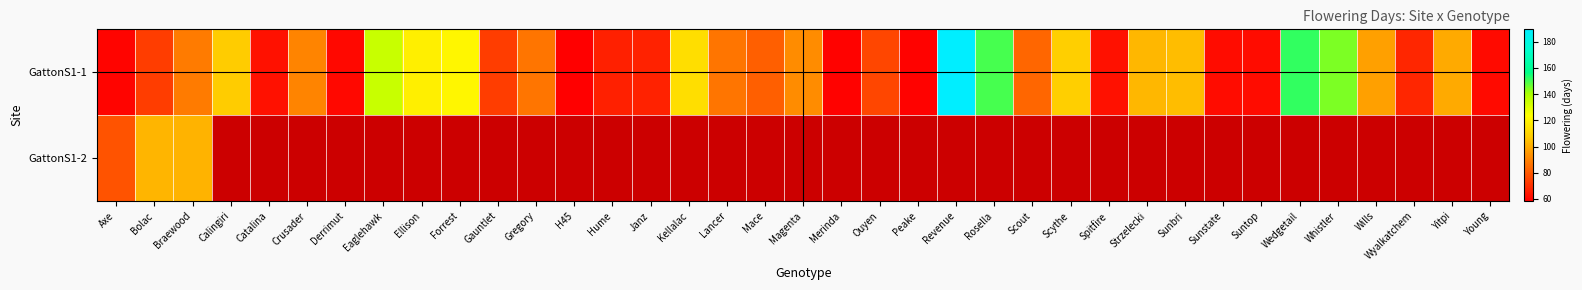

Rank the categories by GattonS1-1 value from lowest to highest.

H45, Peake, Merinda, Axe, Derrimut, Young, Suntop, Sunstate, Spitfire, Catalina, Hume, Janz, Wyalkatchem, Bolac, Gauntlet, Ouyen, Mace, Scout, Gregory, Lancer, Braewood, Crusader, Magenta, Wills, Yitpi, Strzelecki, Sunbri, Calingiri, Scythe, Kellalac, Ellison, Forrest, Eaglehawk, Whistler, Rosella, Wedgetail, Revenue